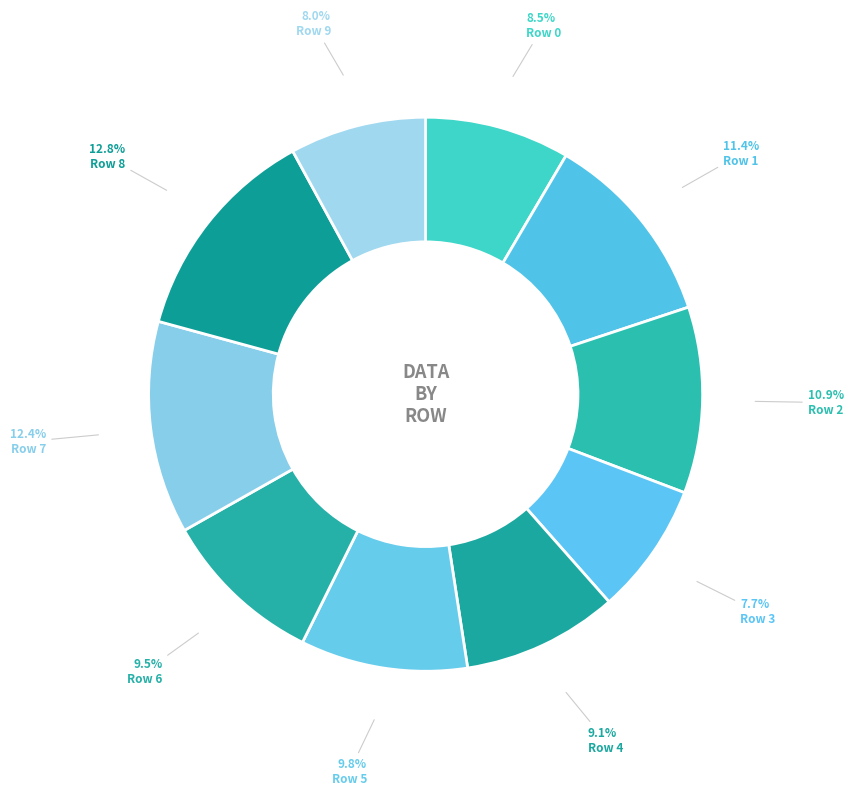

What is the smallest slice in the pie chart?

Row 3